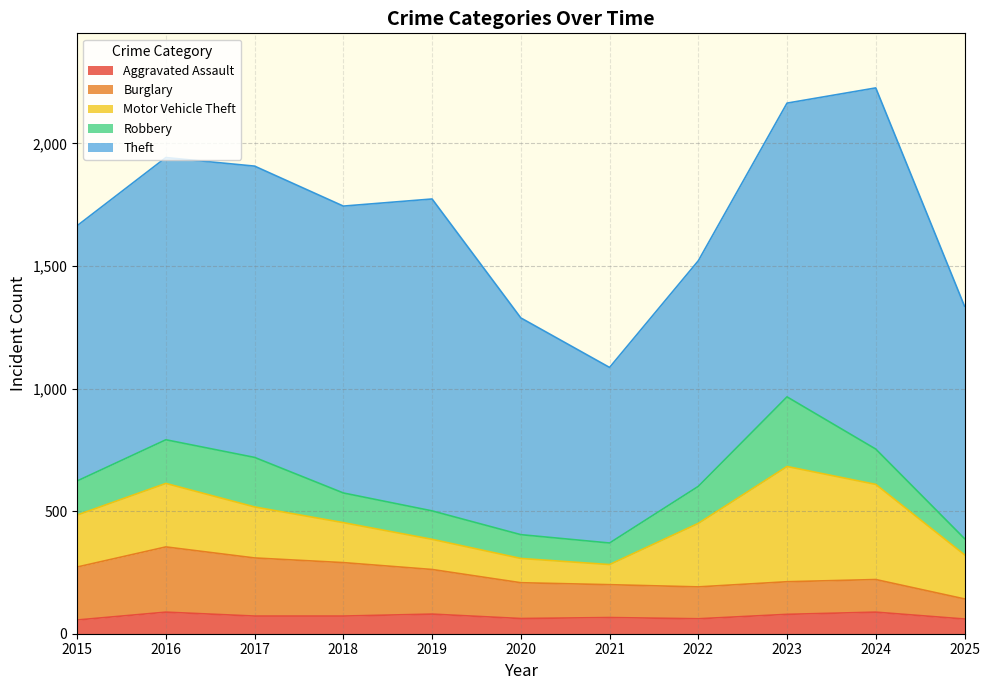

True or false: Motor Vehicle Theft and Theft cross at least once.

False